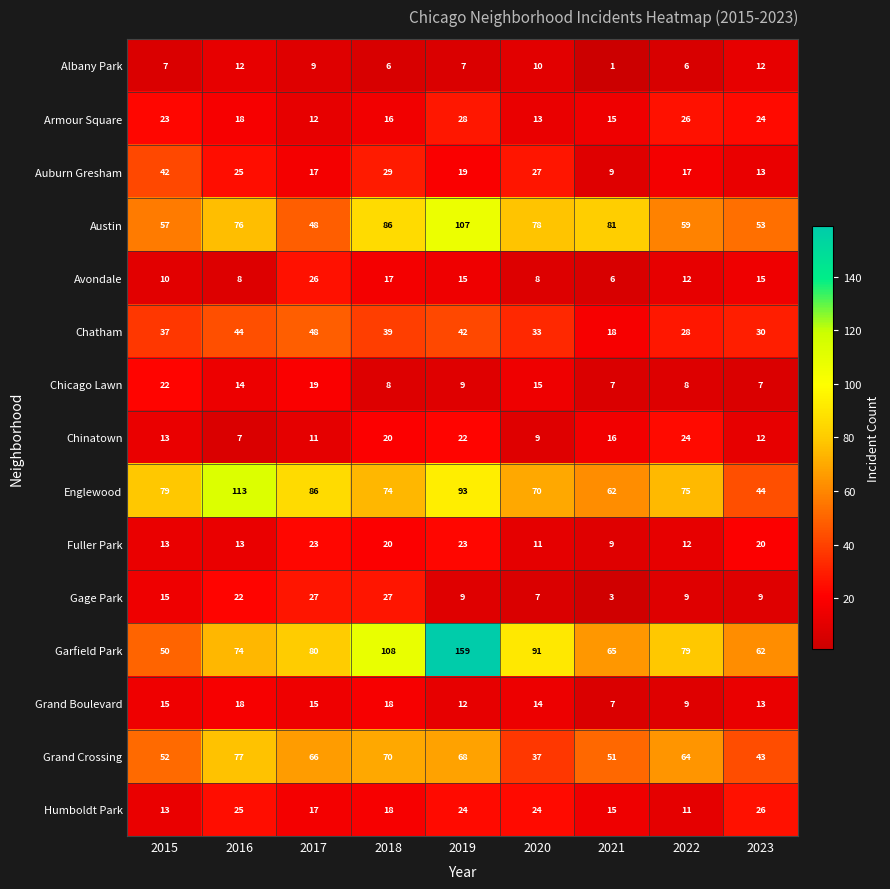

What is the difference between the highest and lowest values at 2020?

84